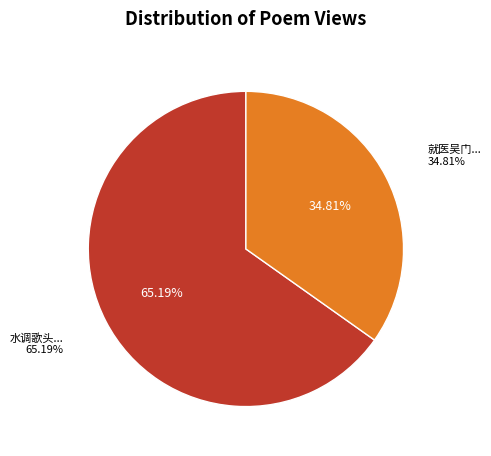

What percentage is the 水调歌头  初夏吴门舟次董樗亭钱葆馚留饮顾梁汾适至即席分韵 slice, to the nearest percent?

65%